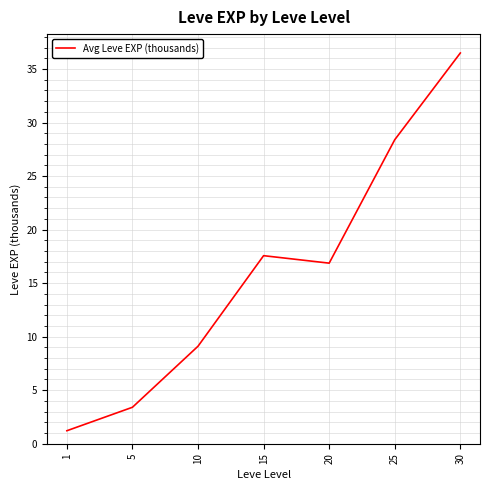

Reading right to left, transcribe all the data shown in this chart.

36.5	28.4	16.9	17.6	9.1	3.4	1.2